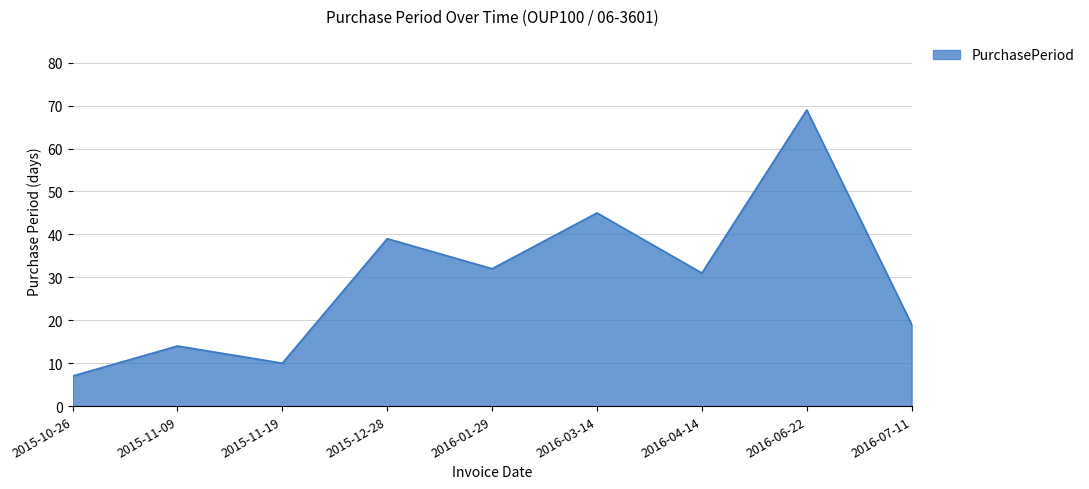

How many series are shown in this chart?

1